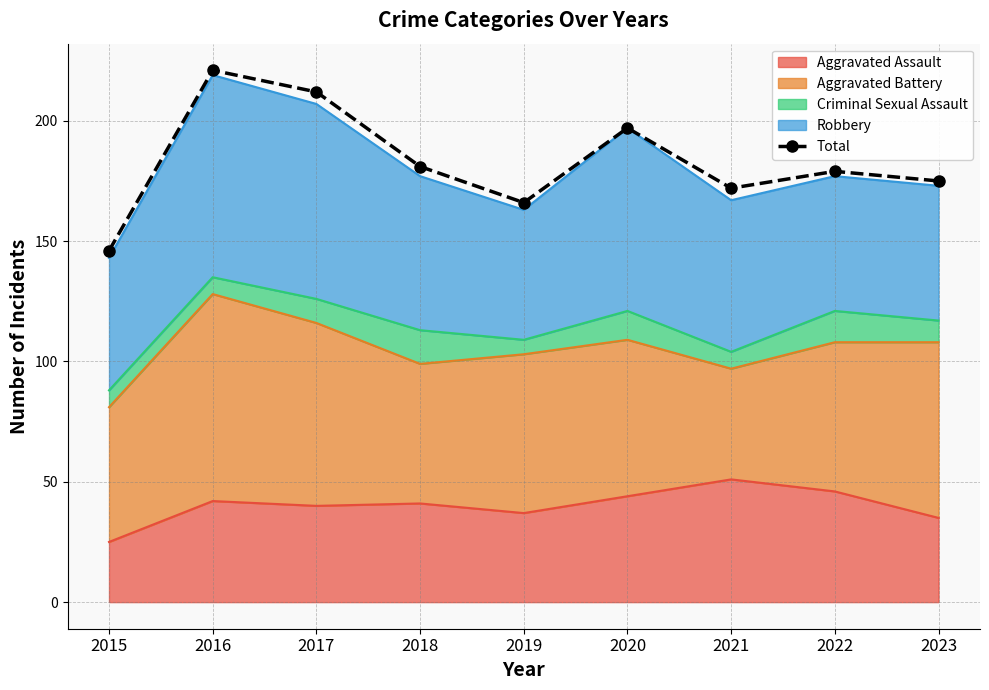

Between 2016 and 2022, which is larger?

2016